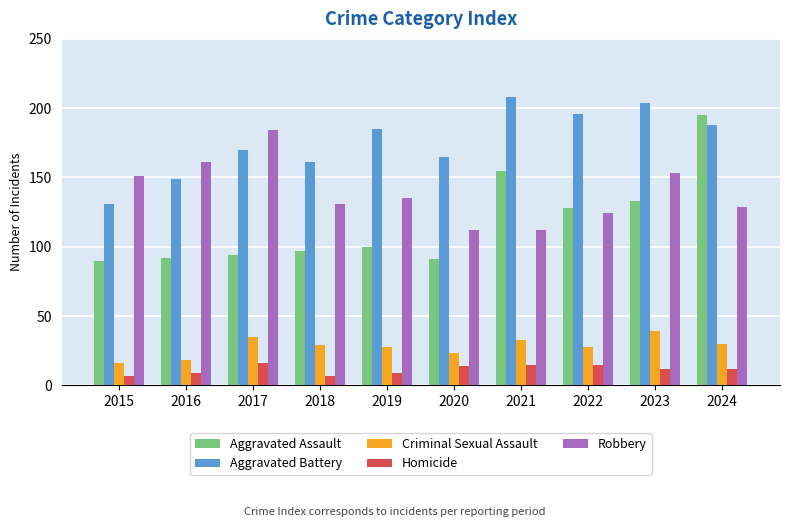

What is the spread (max minus min) of values at 2020?

151